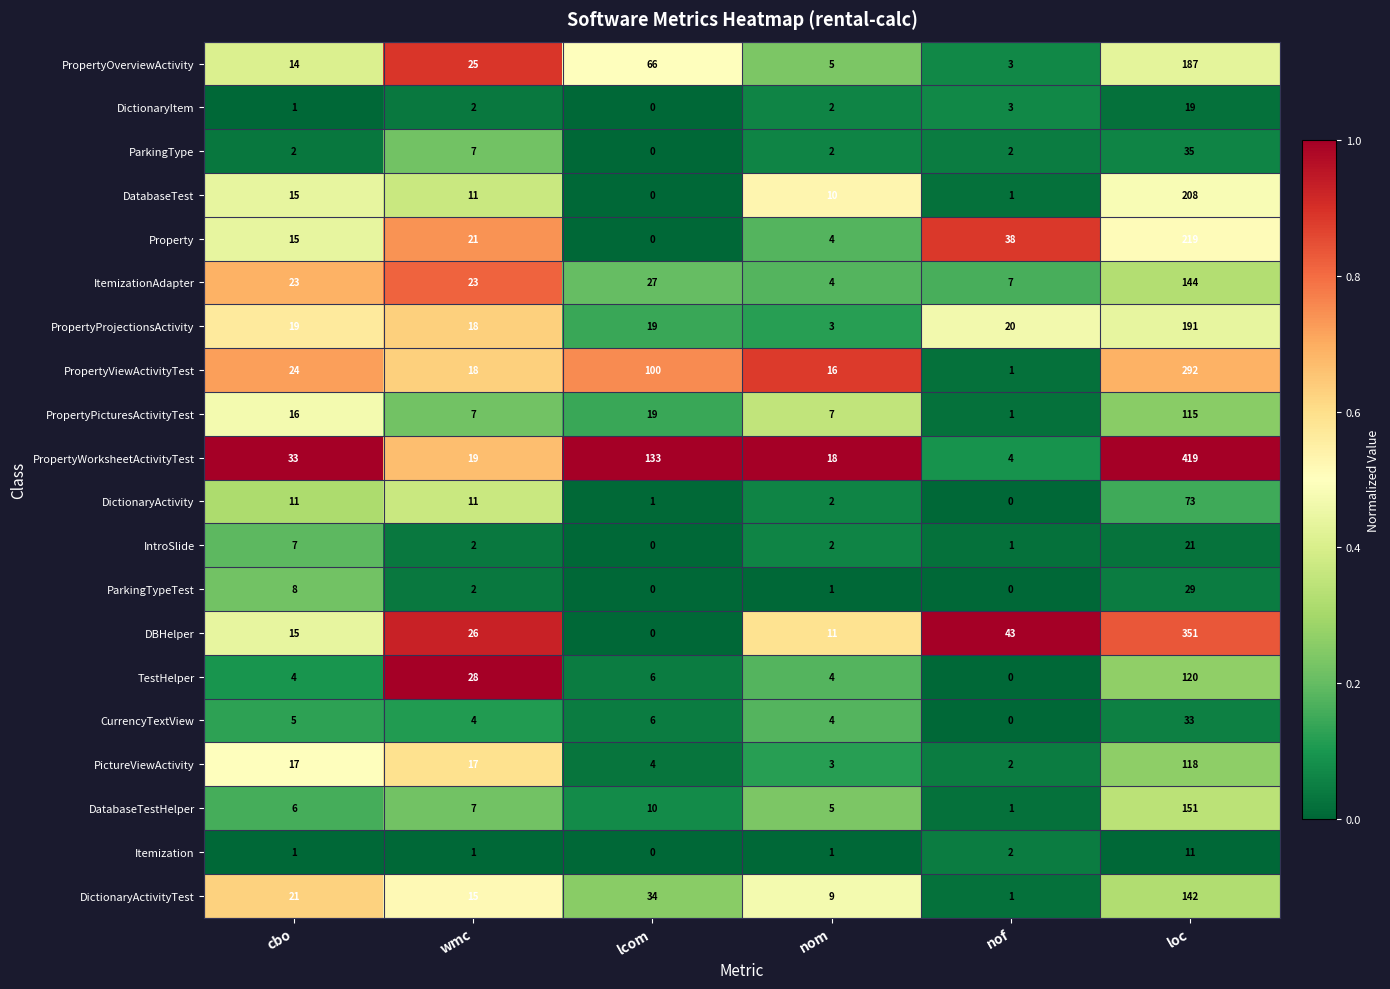

The value of DictionaryItem at nom is 2. True or false?

True